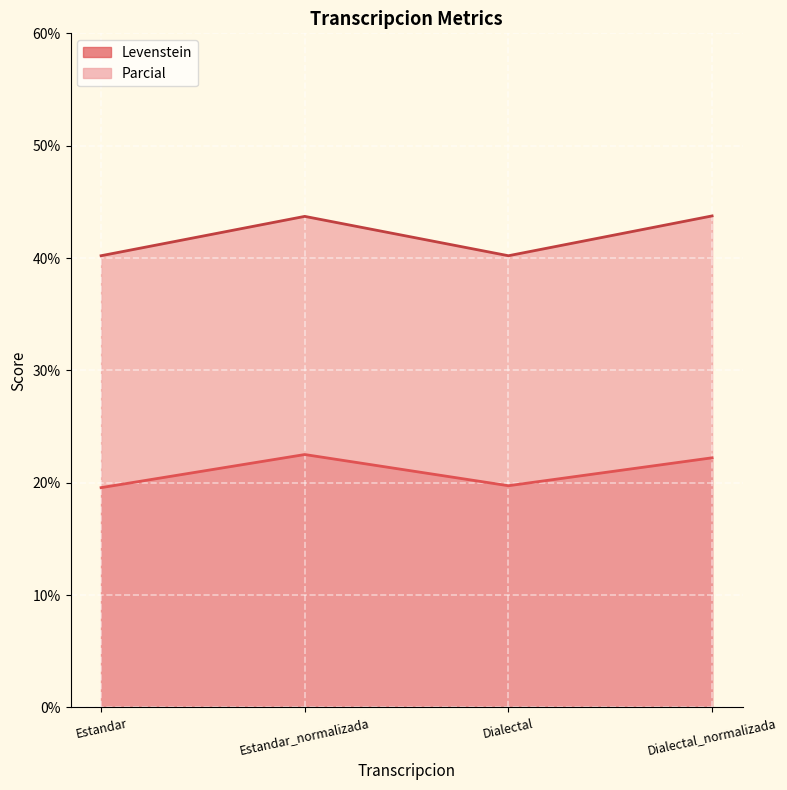

Rank the series at Dialectal_normalizada from highest to lowest value.

Parcial, Levenstein